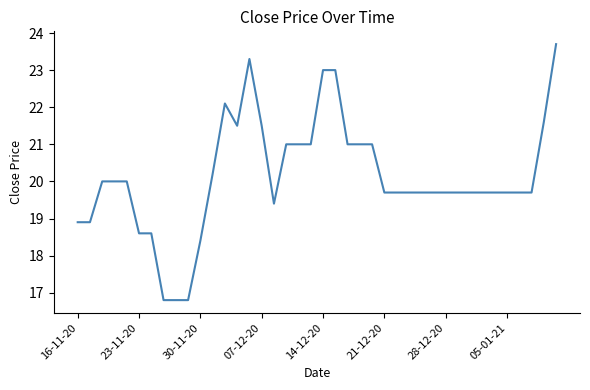

Is this an area chart (filled region under the line)?

No